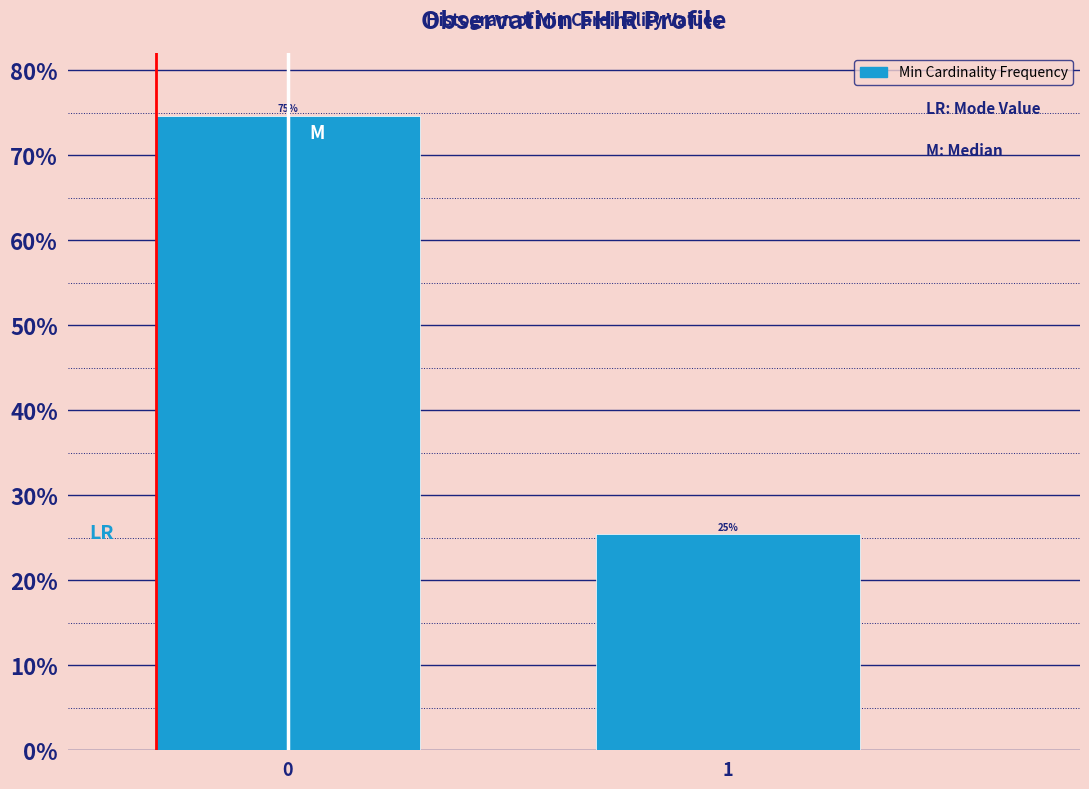

Are the bars horizontal?

No